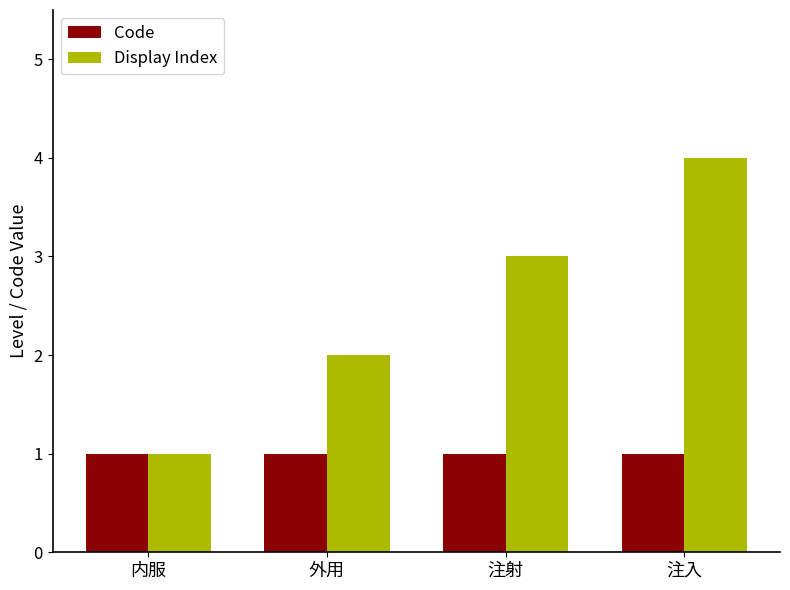

Reading left to right, transcribe all the data shown in this chart.

Code: 内服=1	外用=1	注射=1	注入=1
Display Index: 内服=1	外用=2	注射=3	注入=4